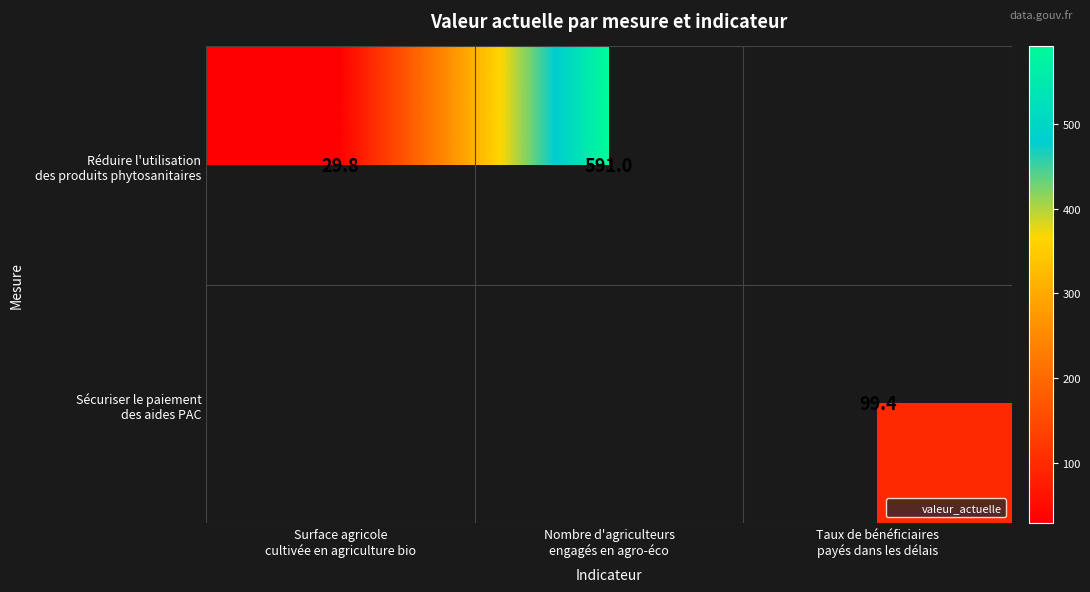

Rank the series by their maximum value, from highest to lowest.

Réduire l'utilisation des produits phytosanitaires, Sécuriser le paiement des aides PAC